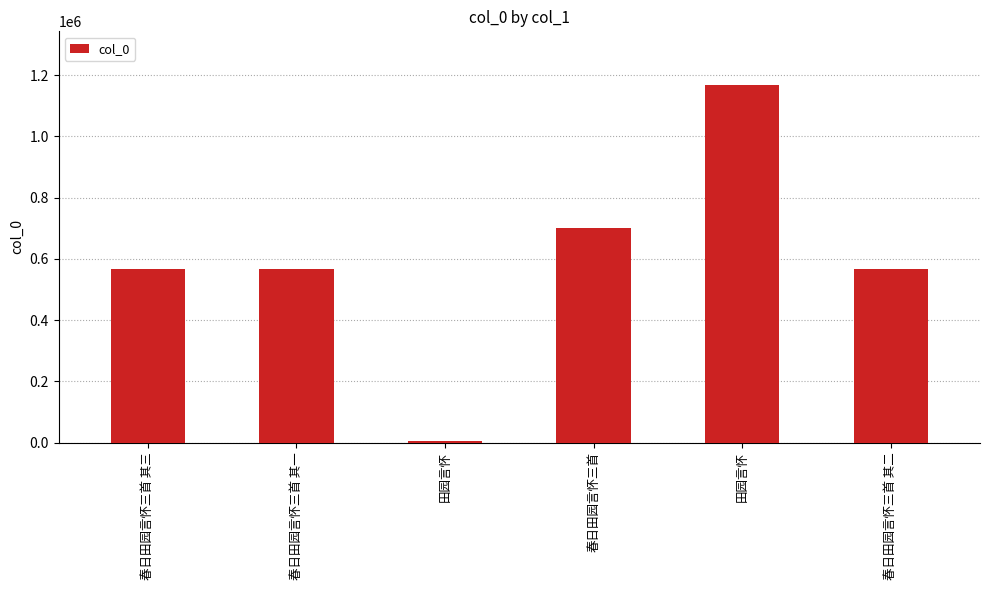

What is the sum of the values at 春日田园言怀三首 其三 and 春日田园言怀三首 其二?

1131423